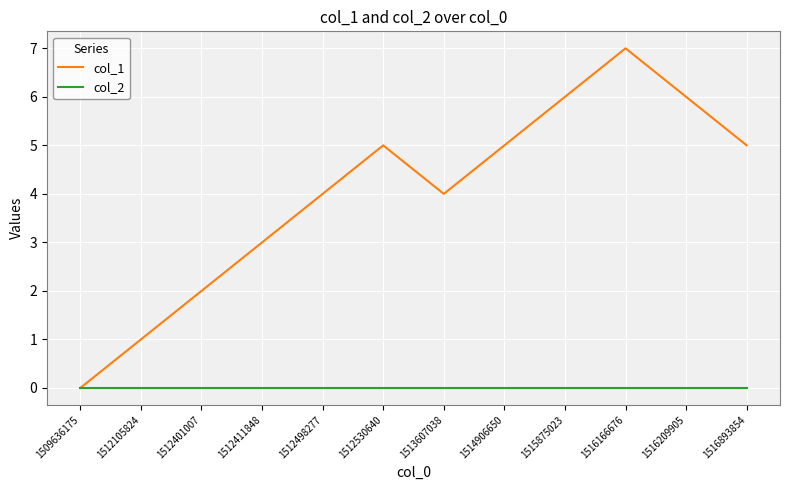

Which series has the largest range (max minus min)?

col_1